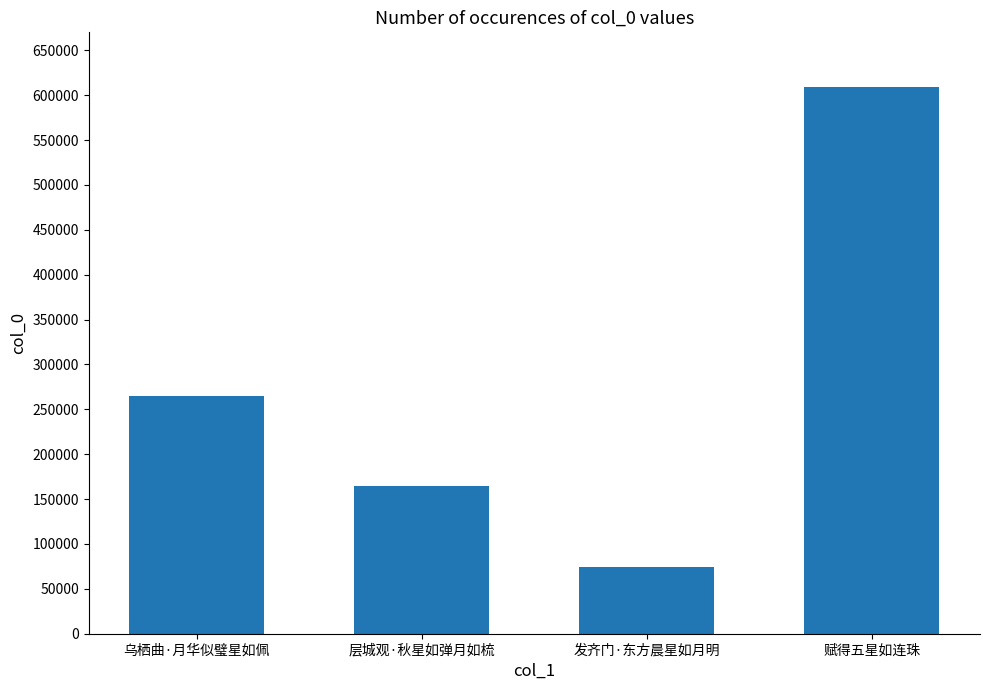

How many categories are shown in the chart?

4